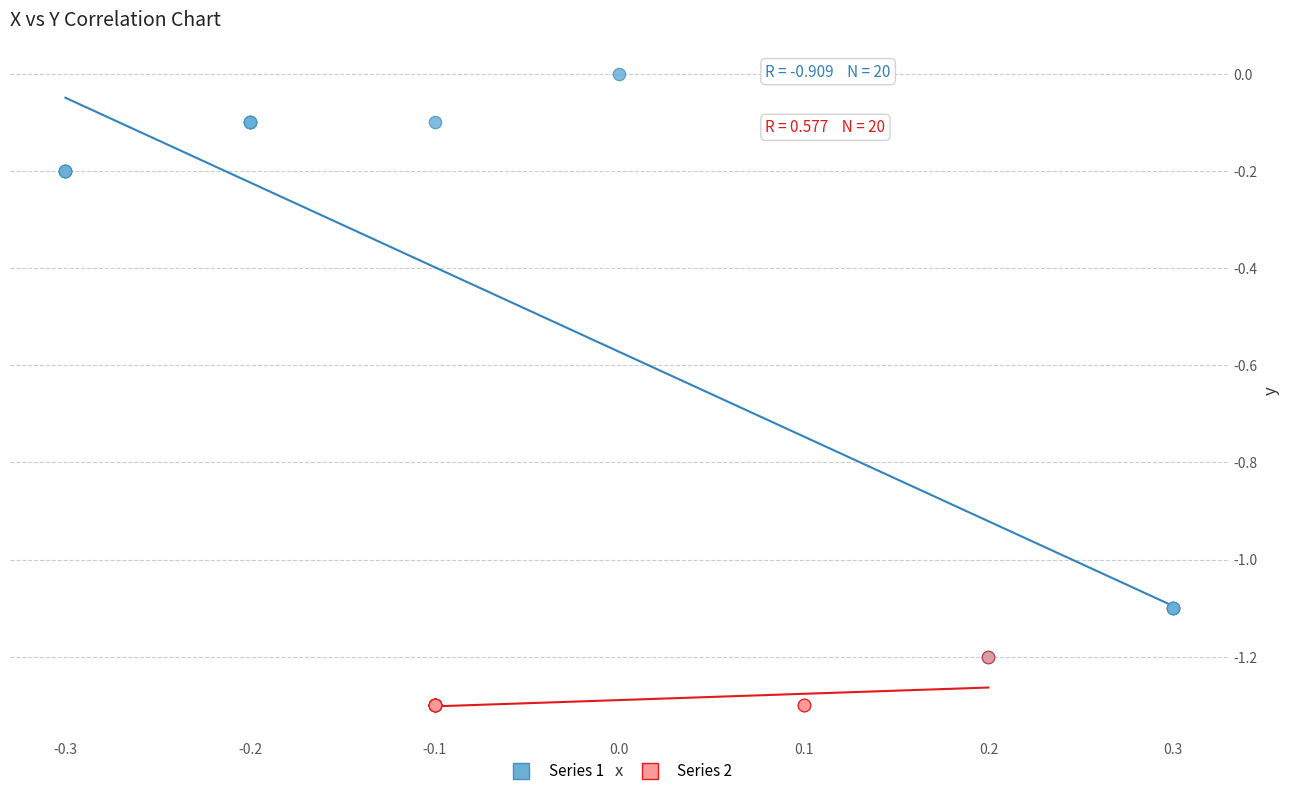

What are all the series names shown in the legend?

Series 1, Series 2